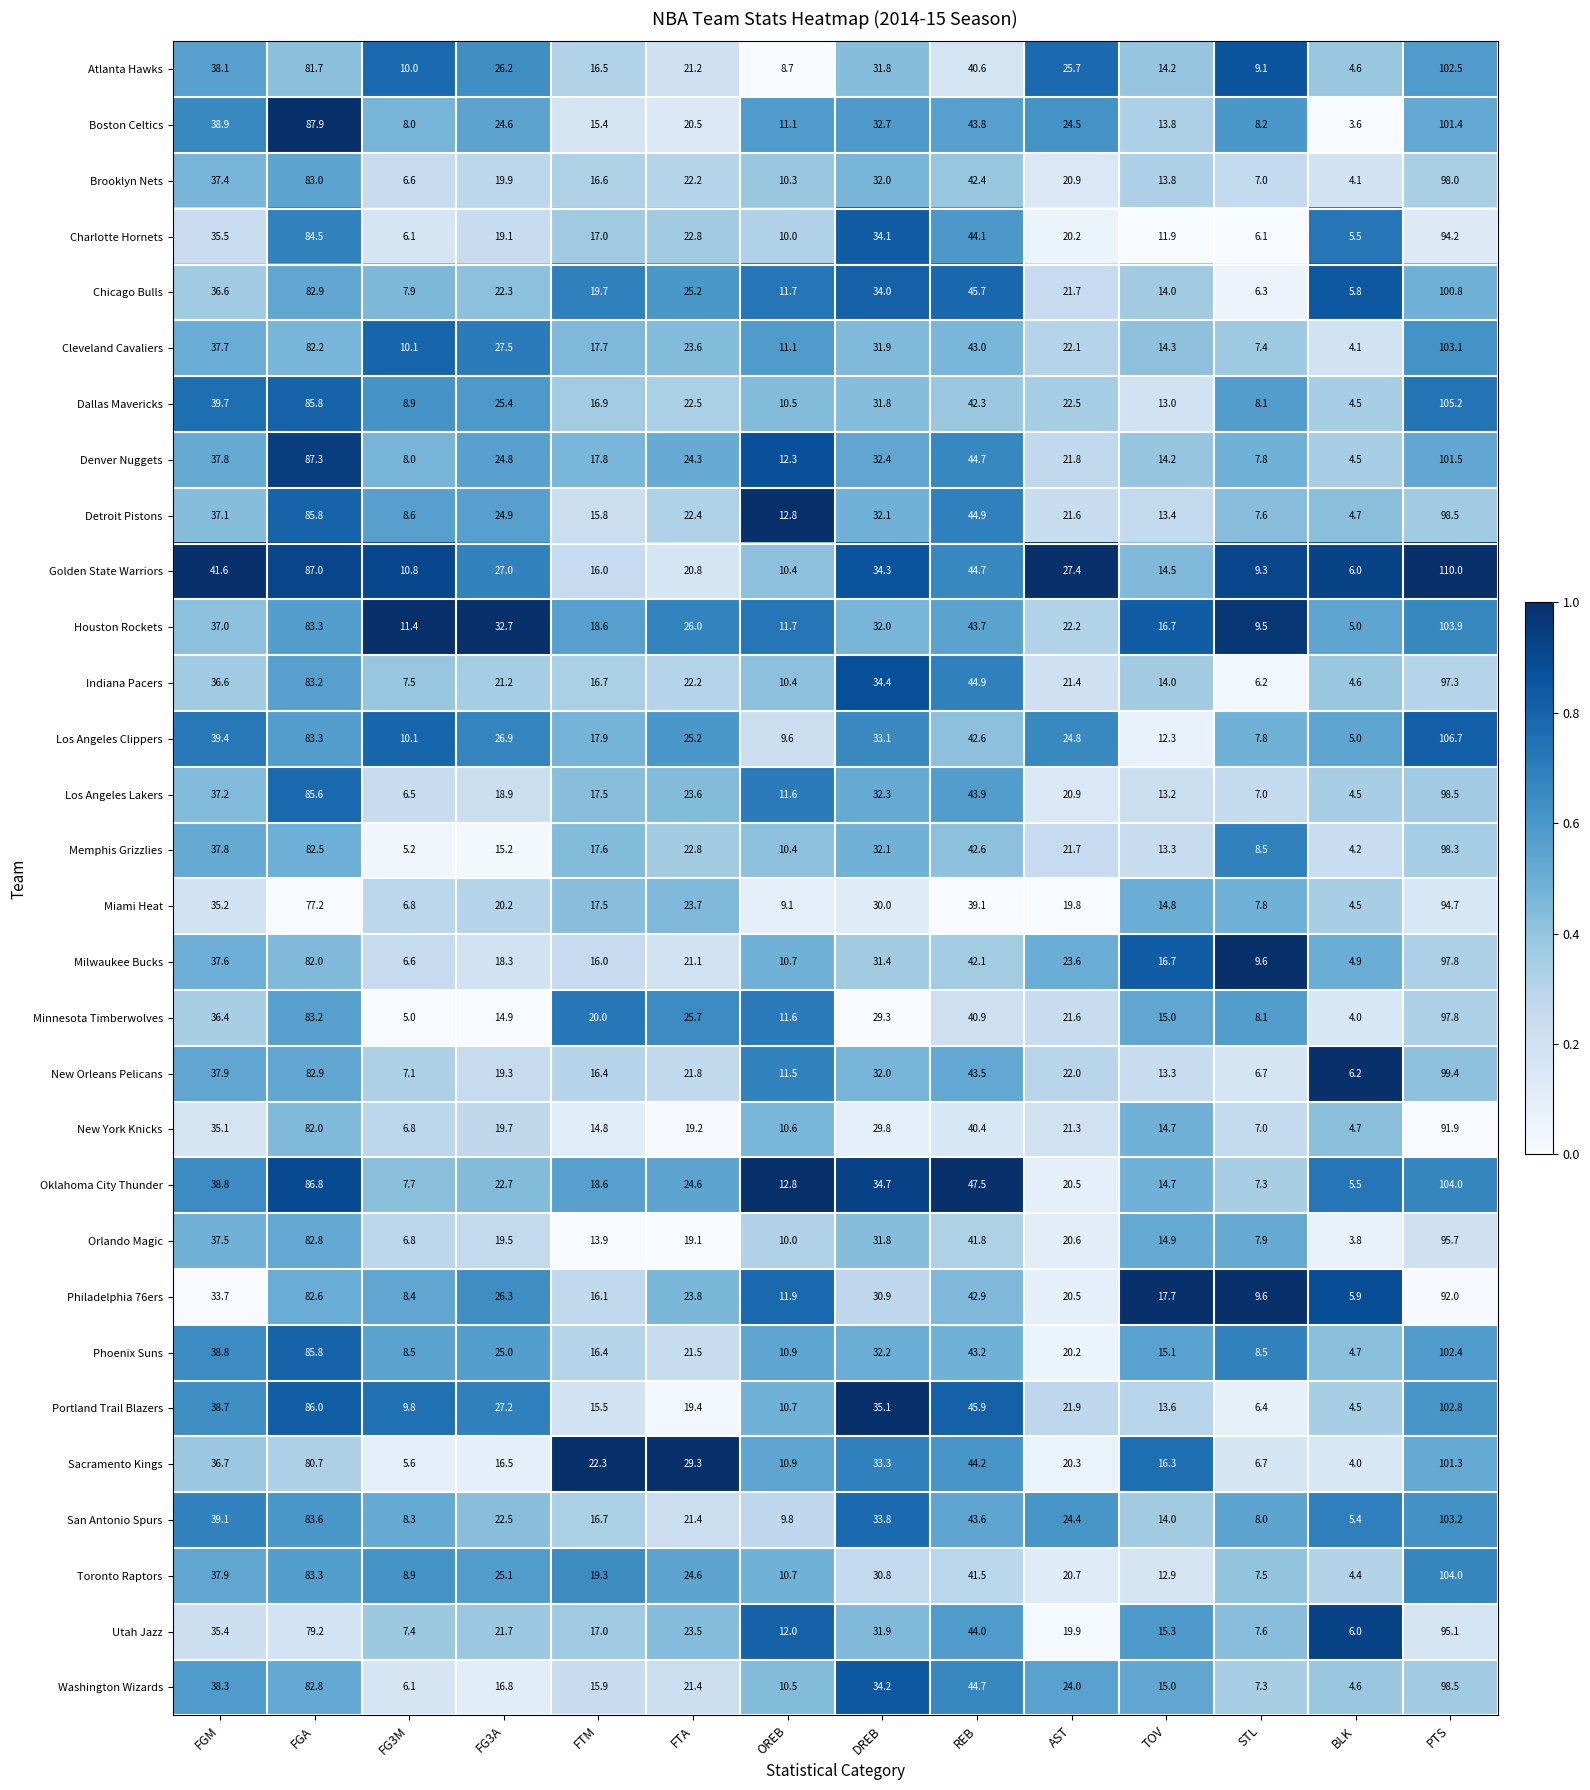

What is the difference between the Milwaukee Bucks values at STL and BLK?

4.7